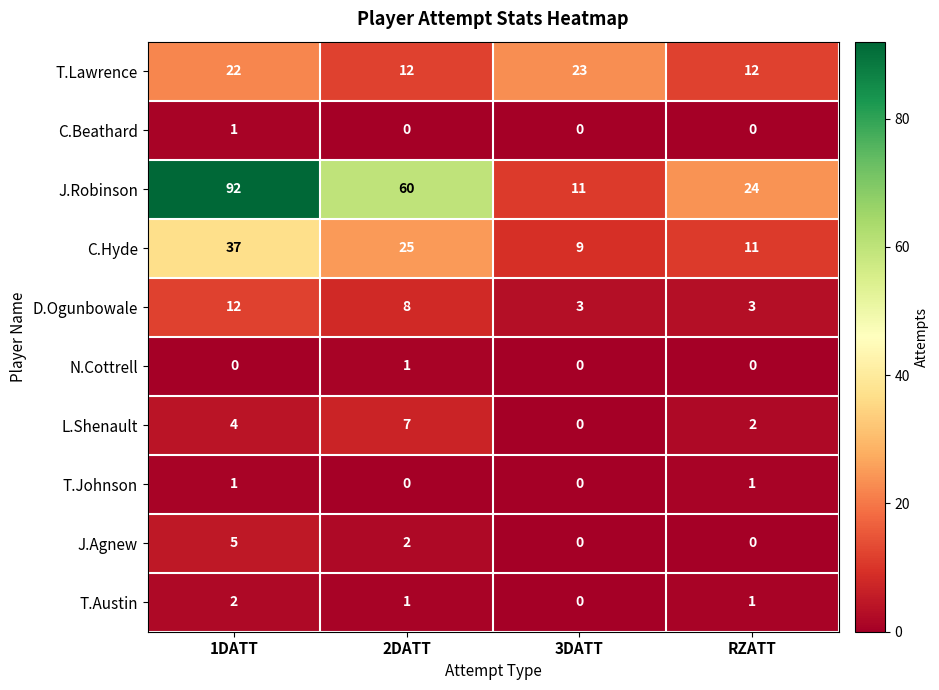

What is the total value across all series at 2DATT?

116